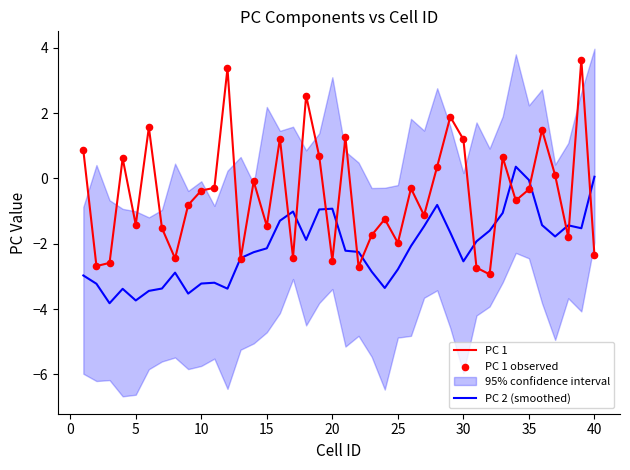

Which series reaches the minimum Y coordinate?

PC 2 (smoothed)